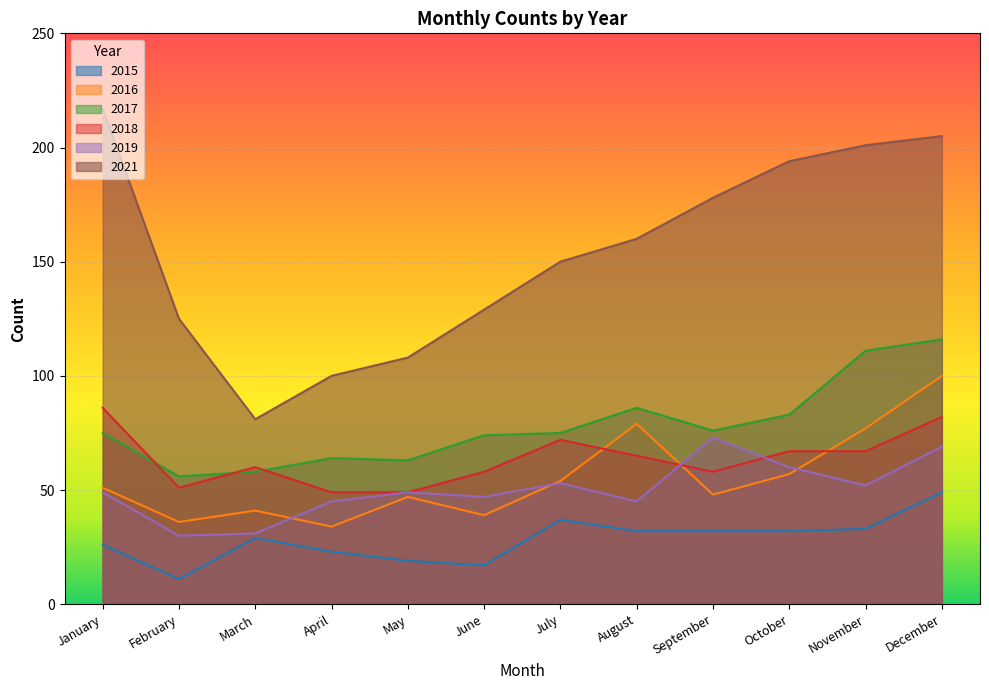

Where is 2017 nearest to the value 86?

August